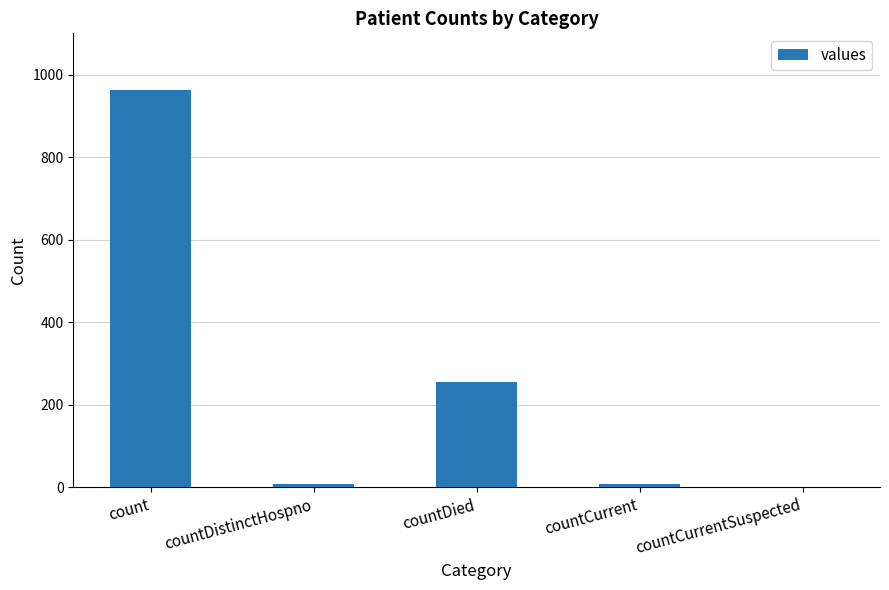

Where is the data nearest to the value 481?

countDied